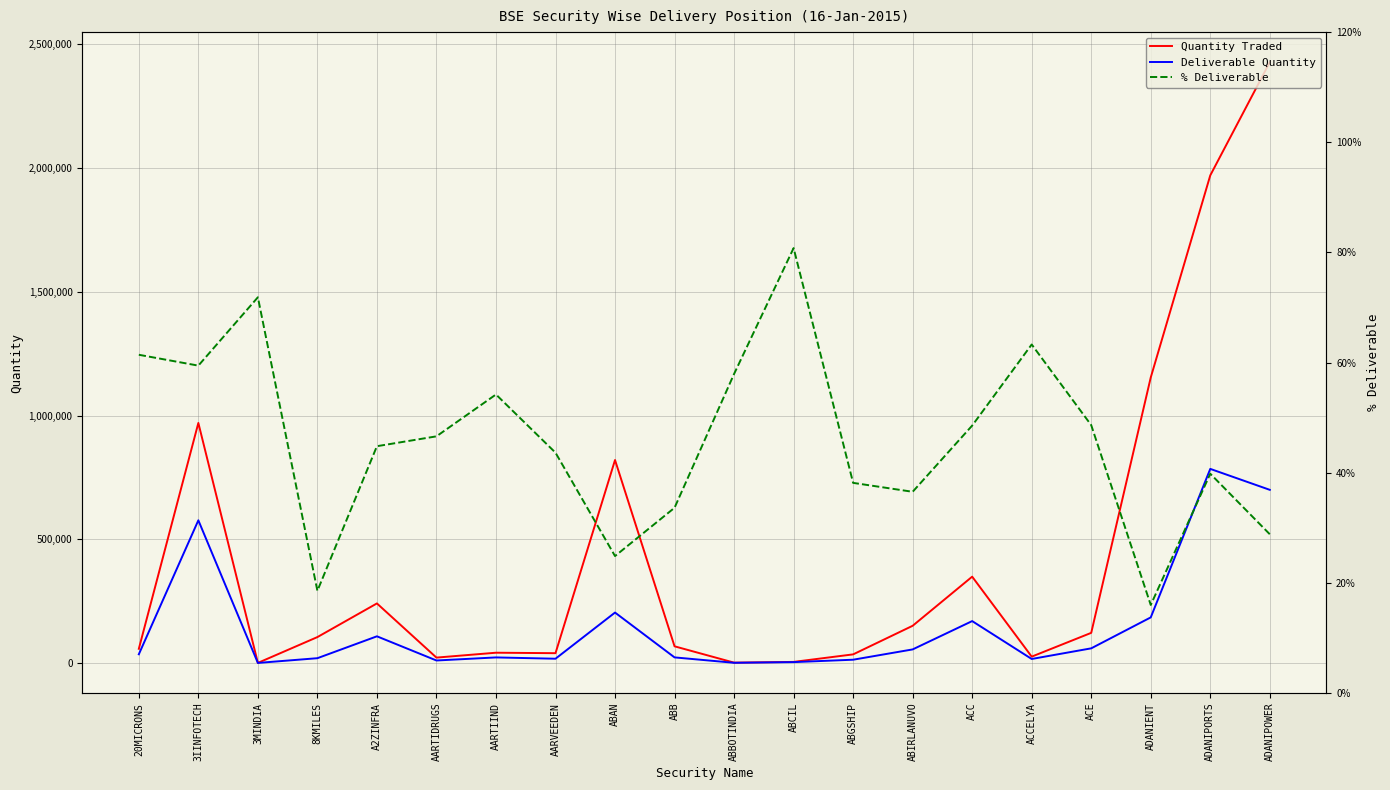

True or false: Deliverable Quantity and % Deliverable intersect in this chart.

False